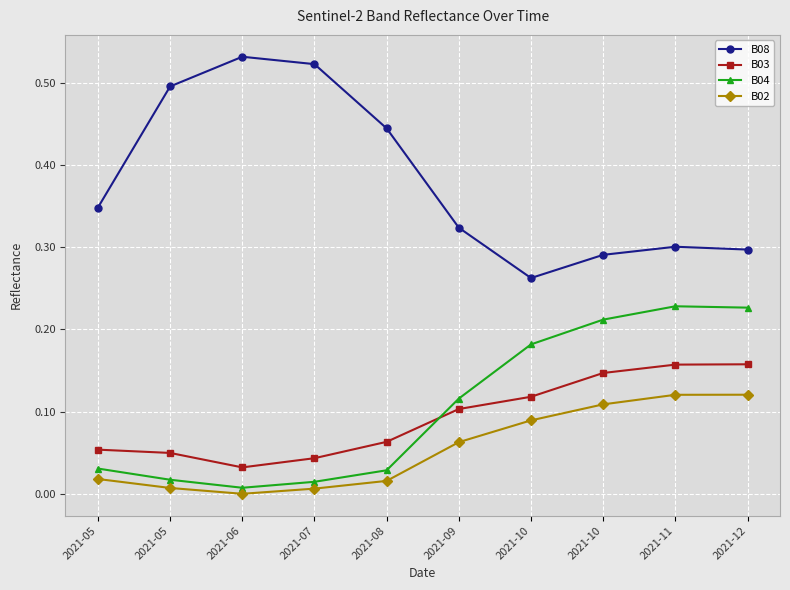

Count the number of categories in the chart.

10